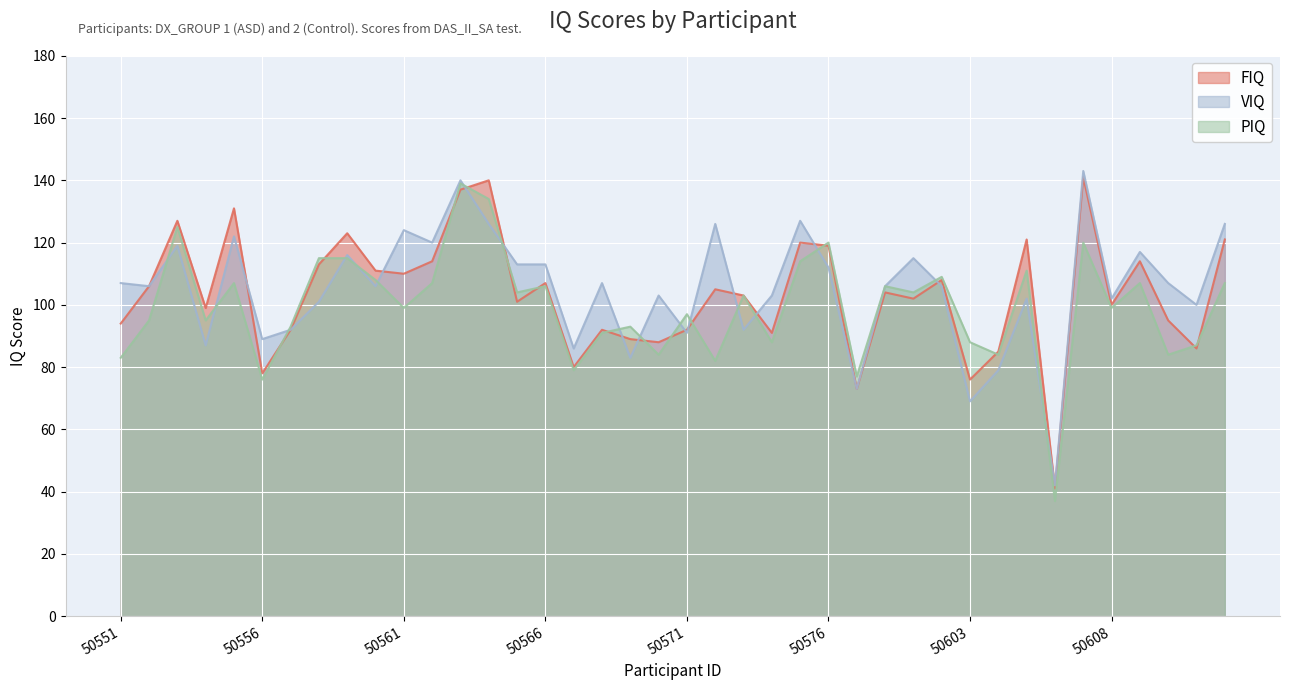

What is the average value of the PIQ series?

99